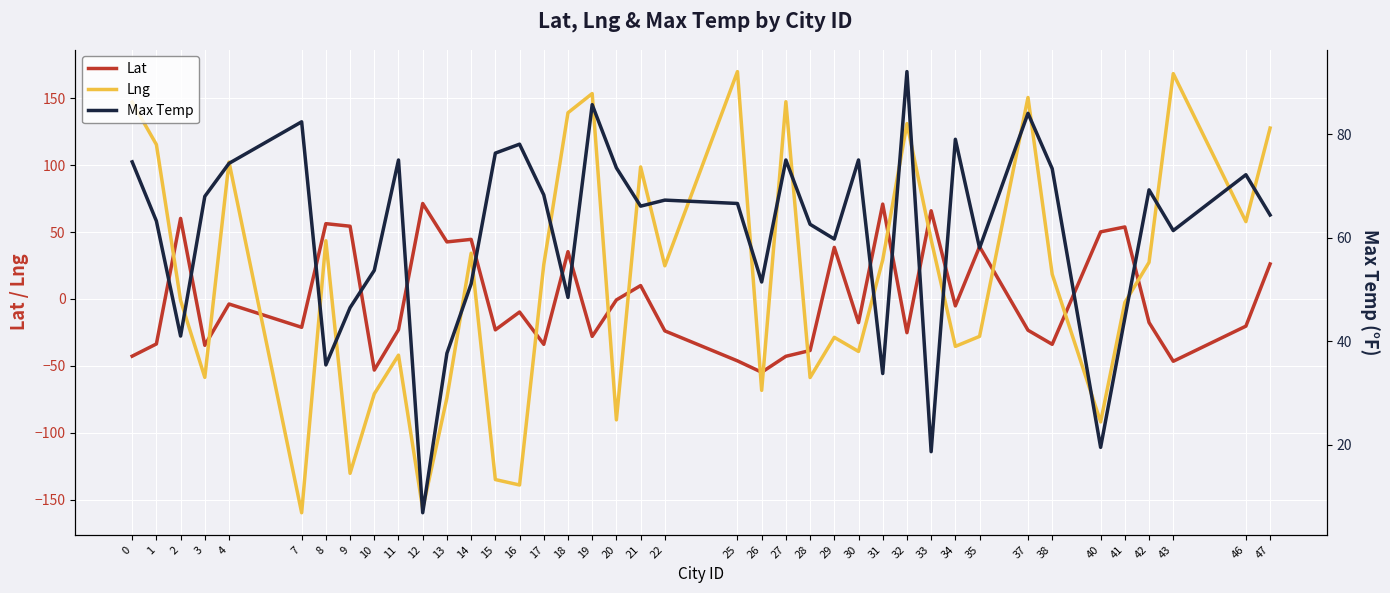

Reading left to right, what are all the values shown in this chart?

Lat: -42.8	-33.6	60.2	-34.7	-3.8	-21.2	56.2	54.3	-53.1	-23.0	71.3	42.6	44.5	-23.1	-9.8	-33.9	35.3	-28.0	-0.7	10.0	-23.9	-46.3	-54.8	-42.9	-38.5	38.5	-17.7	70.9	-25.2	65.9	-5.2	39.0	-23.4	-33.9	50.1	53.8	-17.6	-46.6	-20.3	26.1
Lng: 147.1	115.3	-1.1	-58.6	102.3	-159.8	43.5	-130.3	-70.9	-42.0	-156.8	-74.0	34.2	-135.0	-139.0	25.6	139.1	153.4	-90.4	98.6	24.8	169.8	-68.3	147.3	-58.7	-28.7	-39.2	29.1	131.0	44.2	-35.5	-28.0	150.5	18.4	-91.9	-2.7	27.3	168.3	57.8	127.7
Max Temp: 74.7	63.2	41.0	68.0	74.4	82.5	35.4	46.5	53.7	75.1	6.8	37.7	51.1	76.4	78.1	68.3	48.5	85.8	73.5	66.1	67.3	66.7	51.5	75.1	62.6	59.8	75.1	33.8	92.2	18.6	79.1	58.0	84.1	73.4	19.5	44.5	69.3	61.4	72.2	64.4